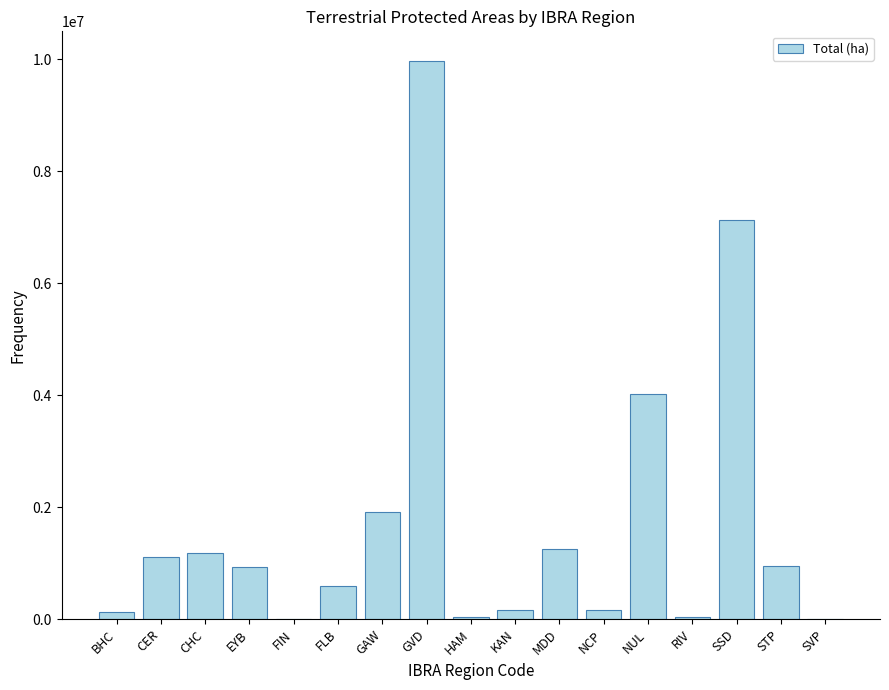

At which label is the value closest to 4990579?

NUL